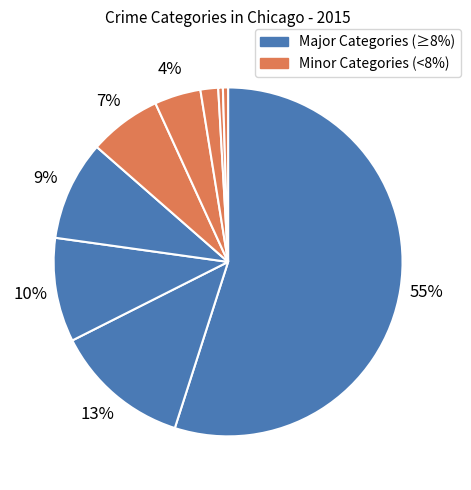

Count the number of slices in the pie.

9